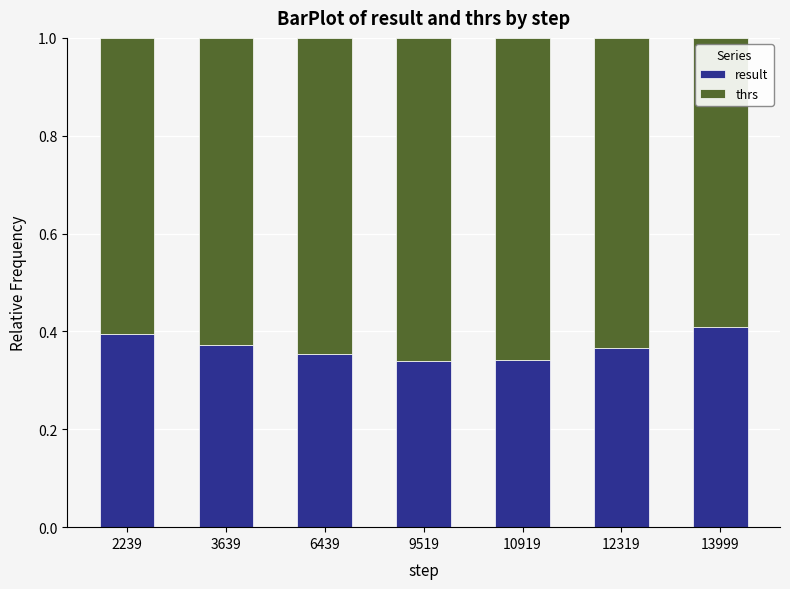

What is the total value across all series at 12319?

1.0